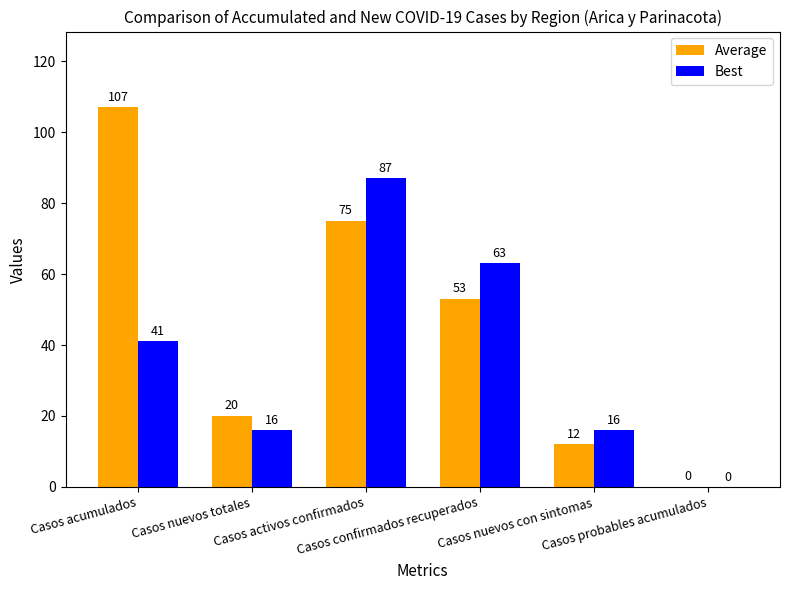

Which series has the largest total across all categories?

Average